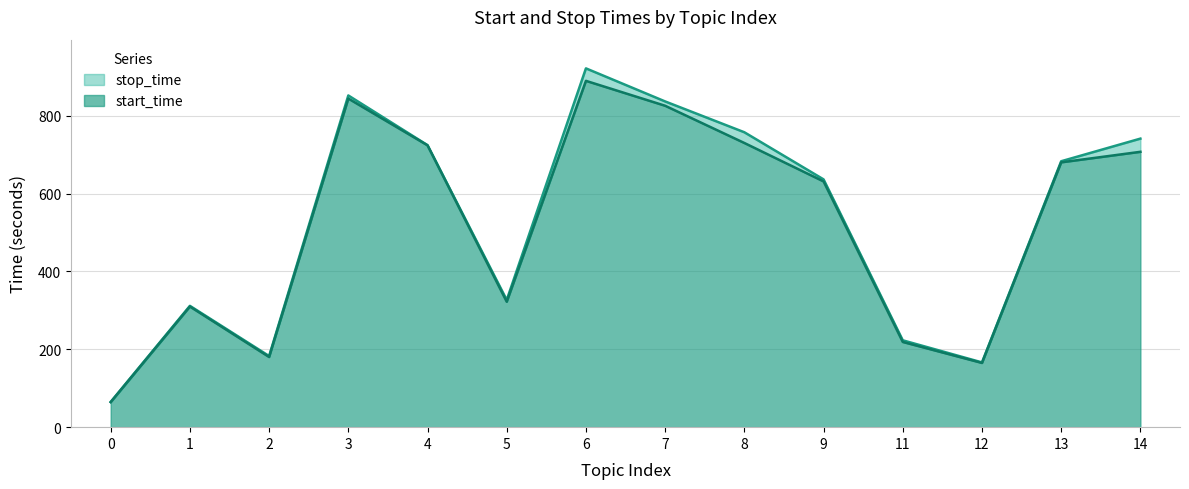

Which has a higher value, 6 or 8?

6